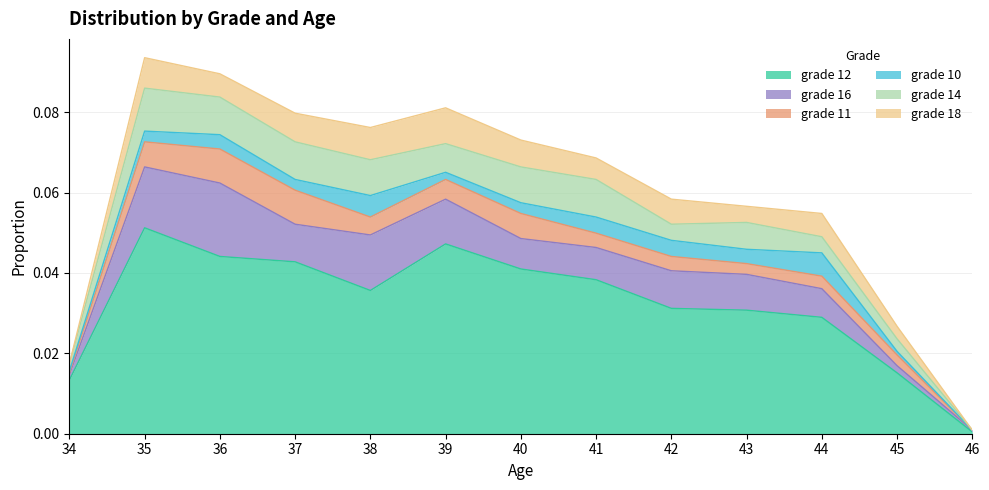

Which category has the highest value in the grade 12 series?

35